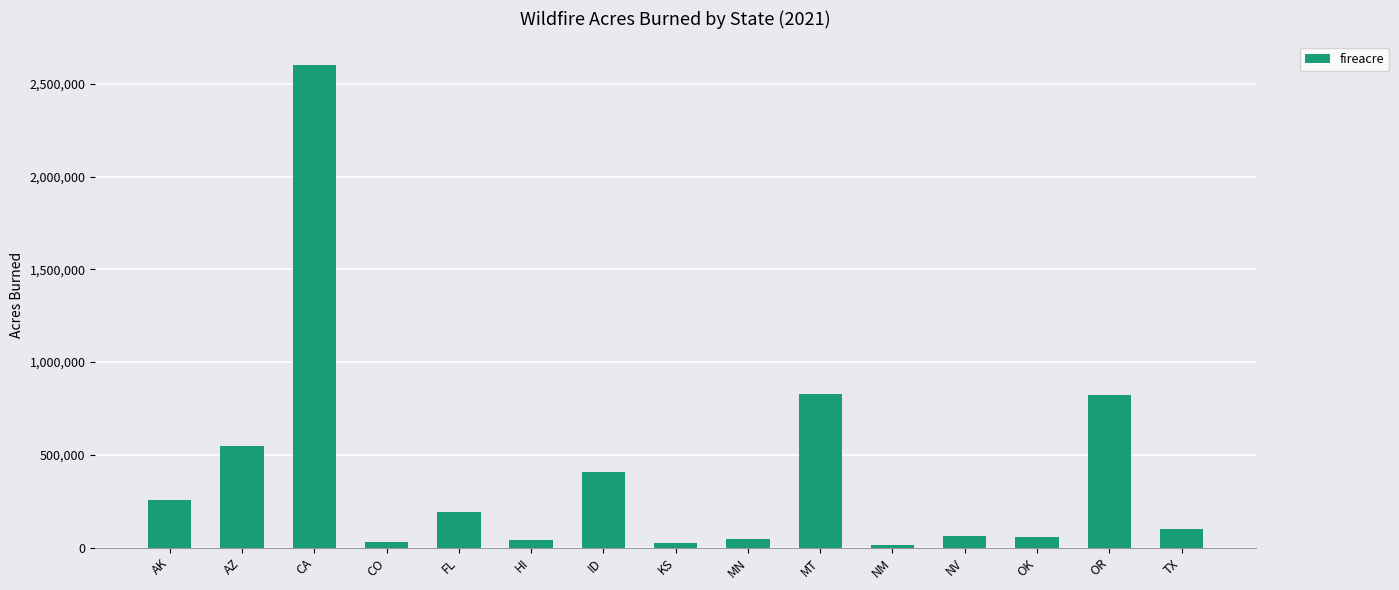

What is the value of the 3rd bar from the left?

2599672.5